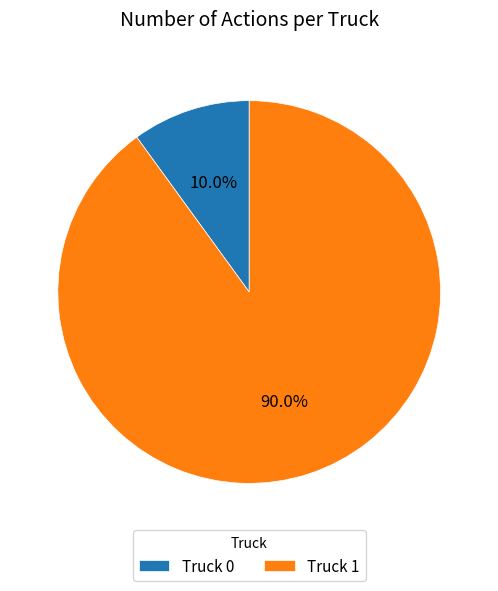

What is the ratio of the value at Truck 1 to the value at Truck 0?

9.0